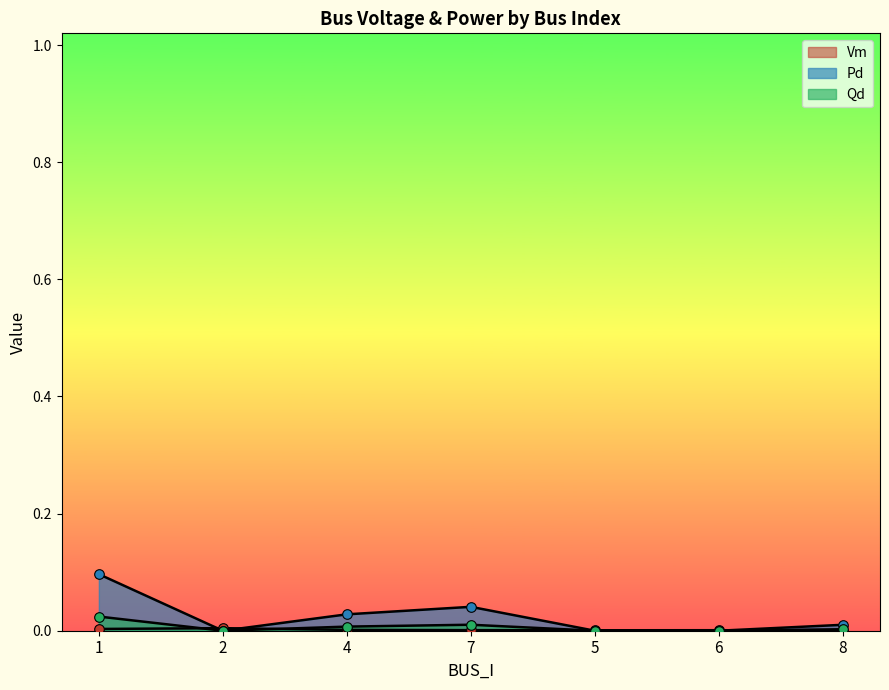

Which series reaches the maximum Y coordinate?

Pd